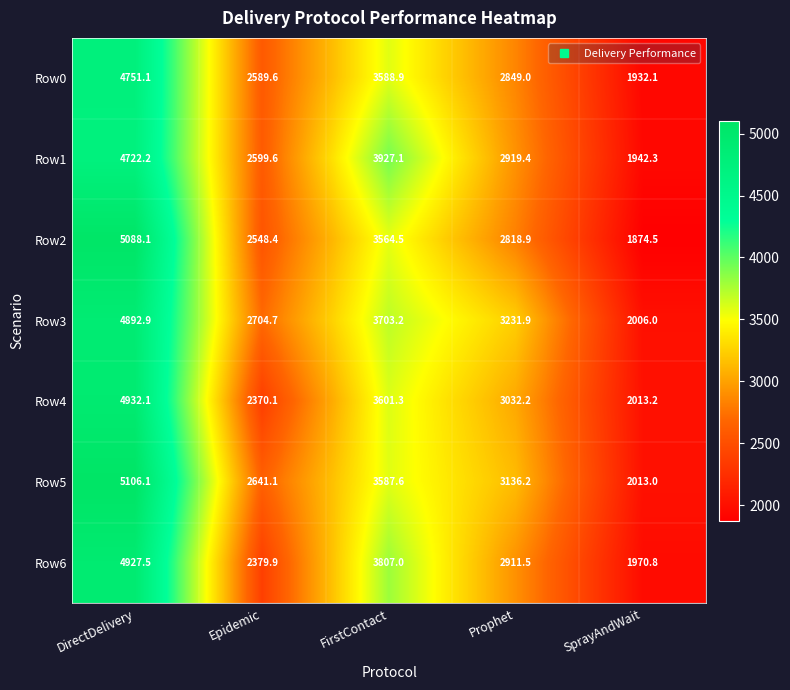

Count the number of categories in the chart.

5